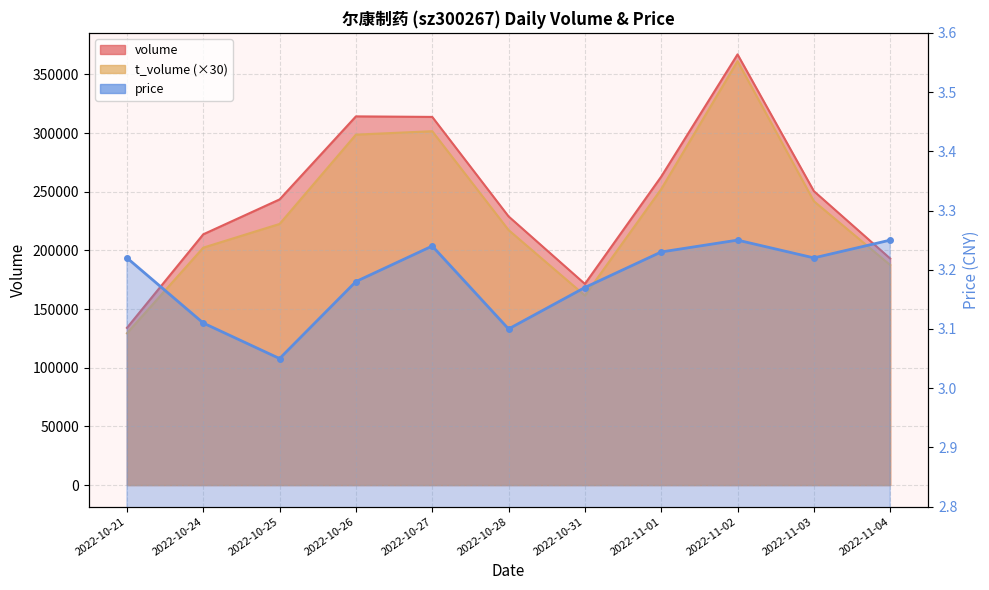

What is the label of the 4th point from the right?

2022-11-01